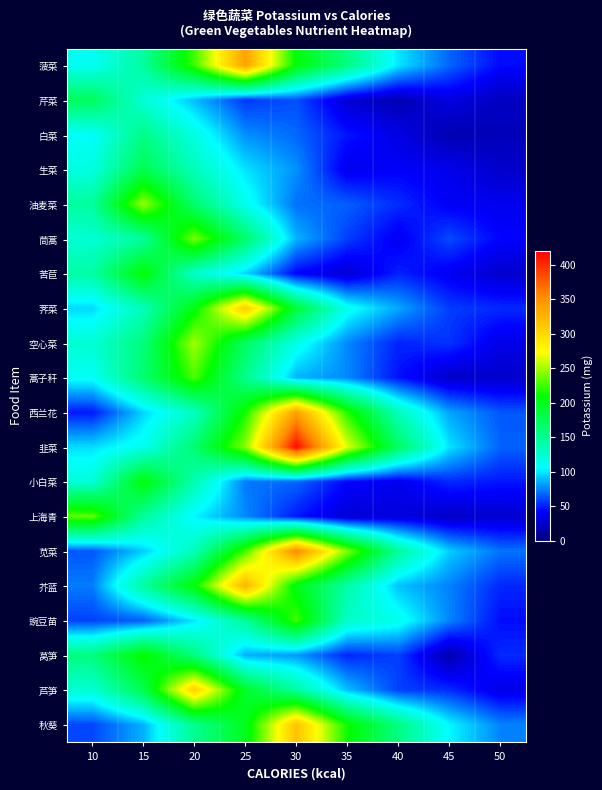

Which series has the widest spread of values?

韭菜